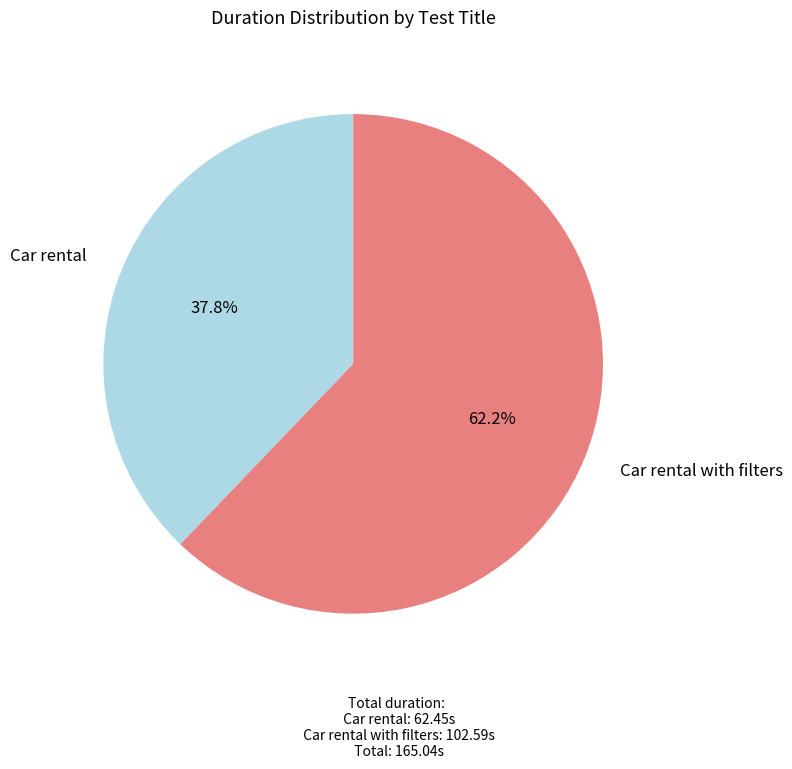

Rank the categories by value from lowest to highest.

Car rental, Car rental with filters